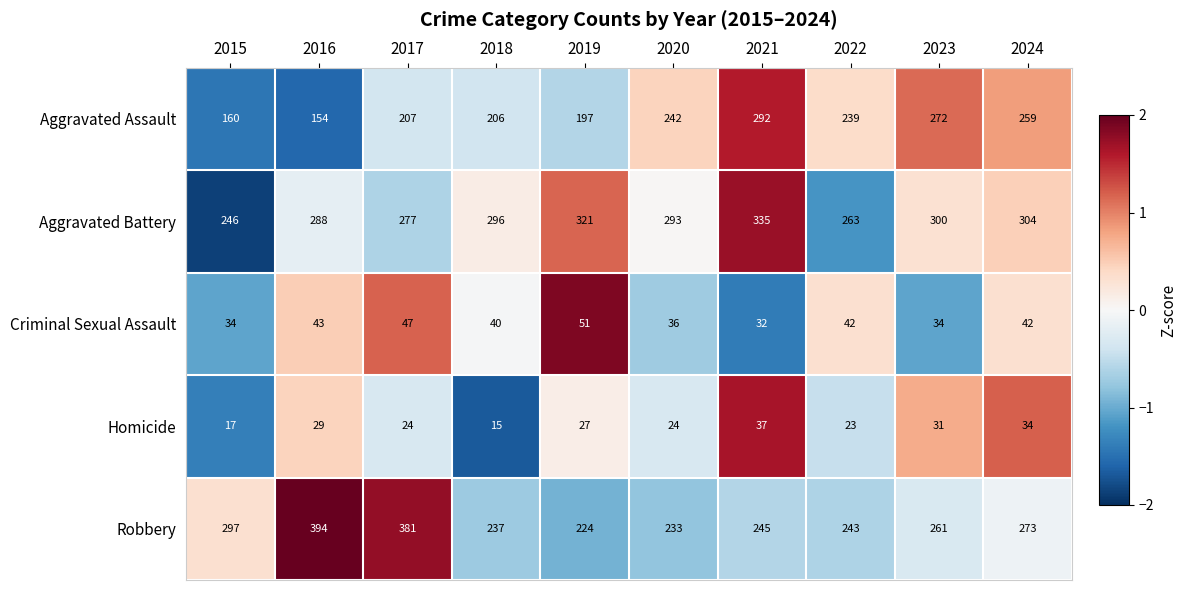

What is the total value across all series at 2020?

828